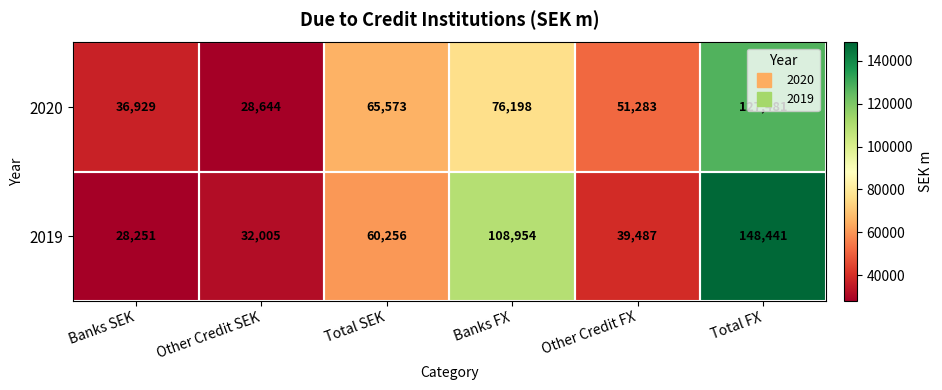

What is the average value of the 2020 series?

64351